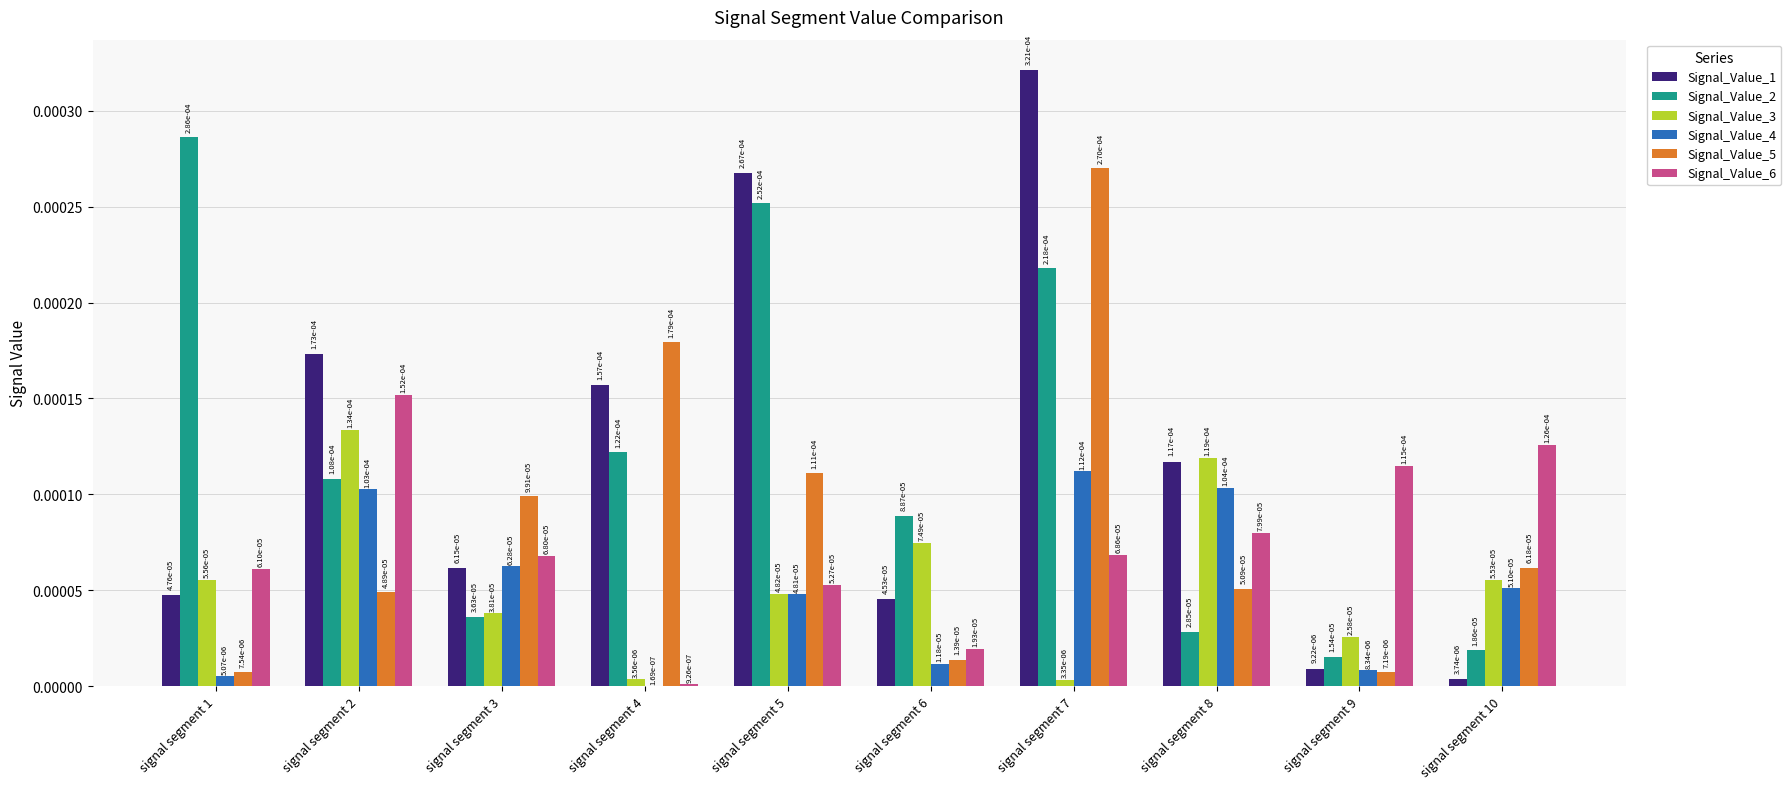

Which series has the largest total across all categories?

Signal_Value_1